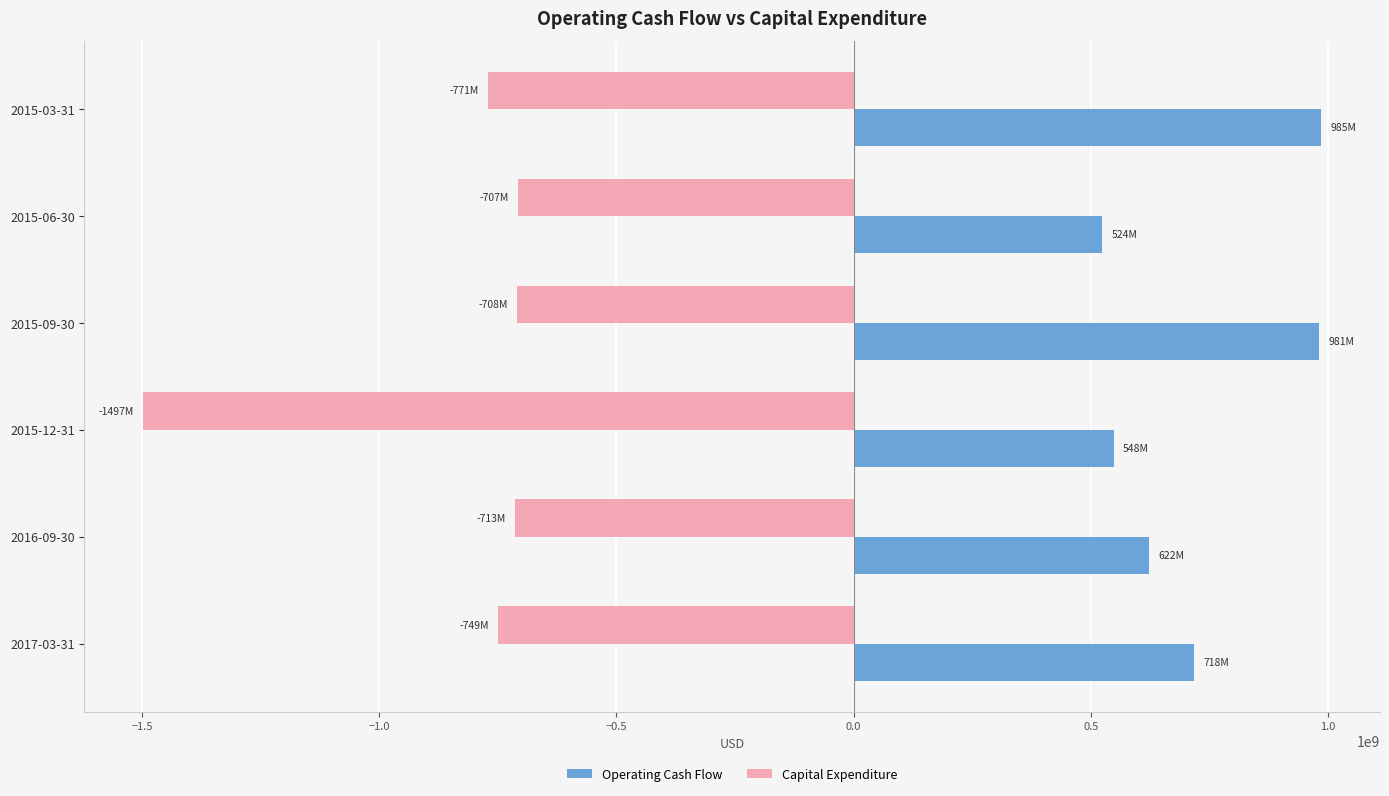

At which category is the sum across all series the highest?

2015-09-30